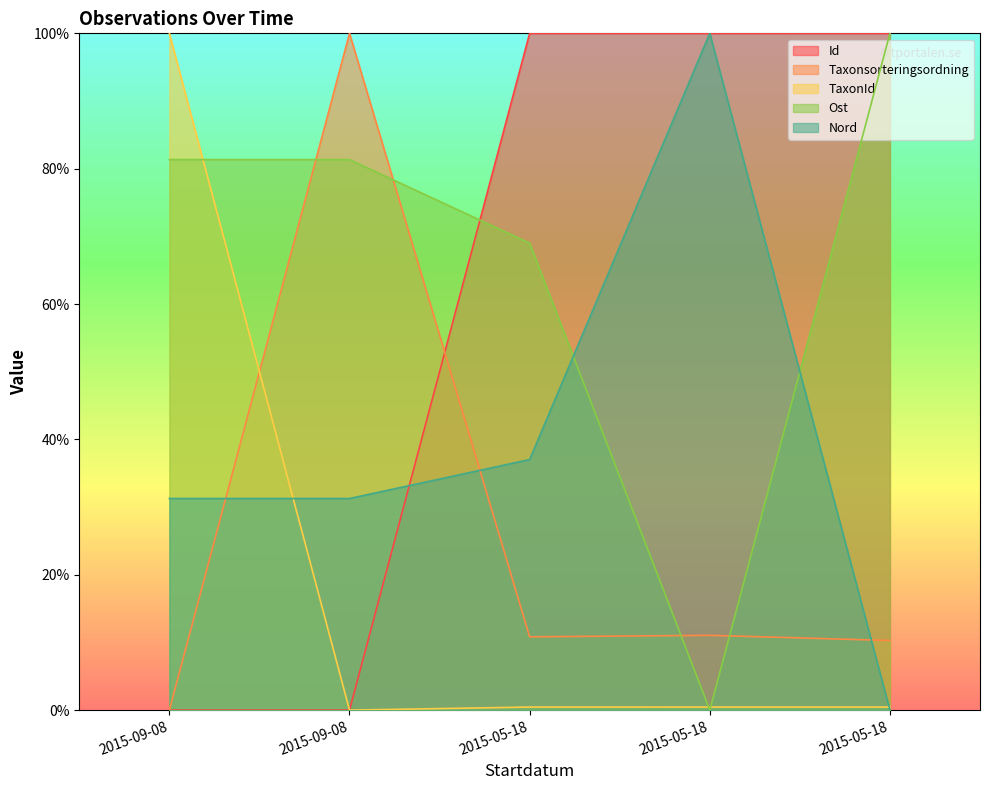

What is the value of the Nord point at the 3rd from the left?

37.0